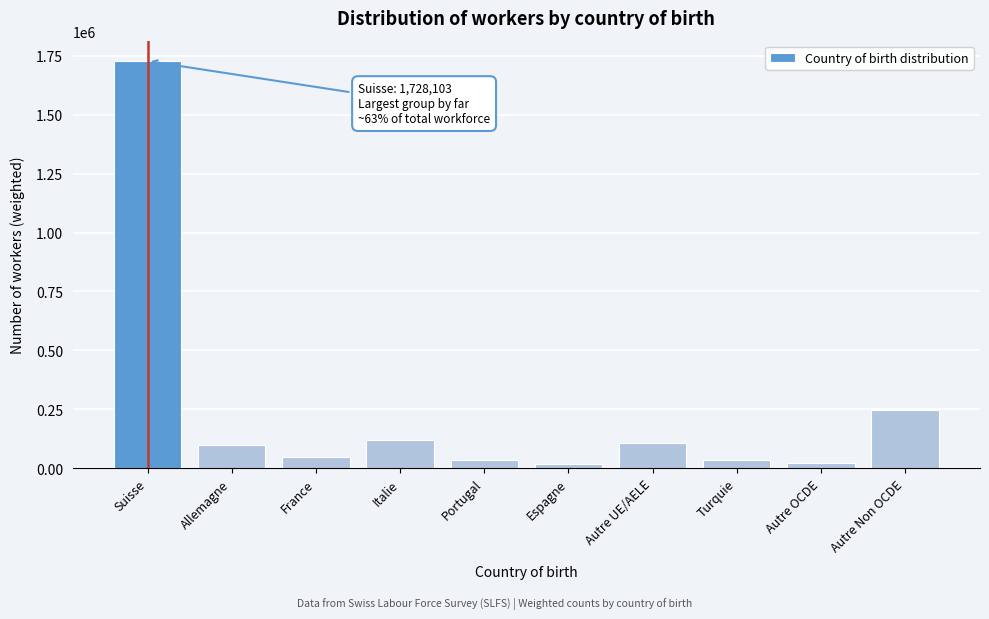

What value does the data have at Italie?

118714.8